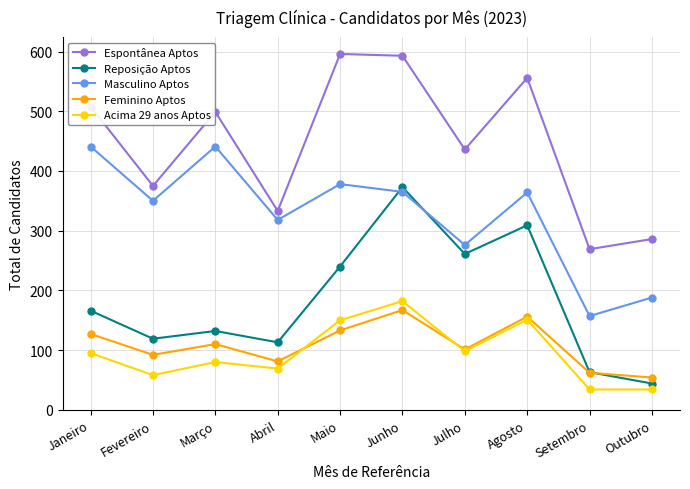

True or false: Reposição Aptos and Espontânea Aptos cross at least once.

False